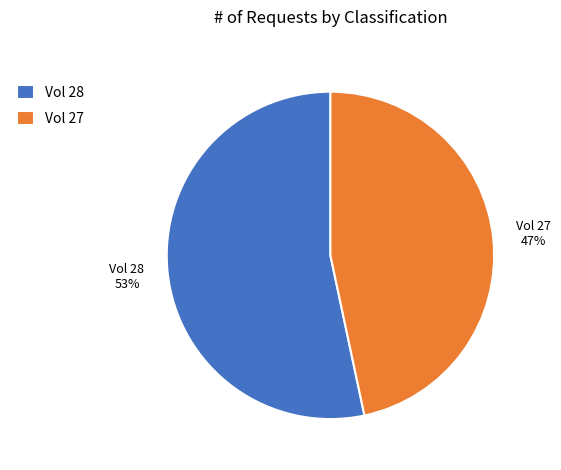

What percentage is the Vol 27 slice, to the nearest percent?

47%